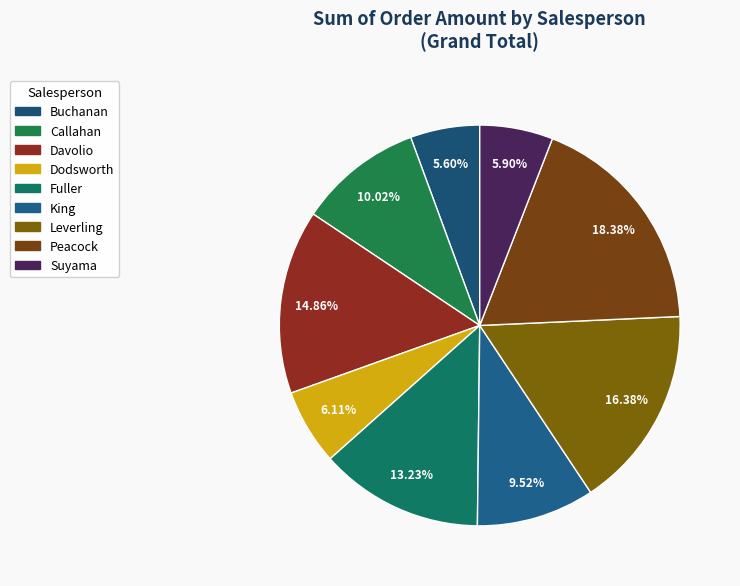

The King slice represents 22% of the pie. True or false?

False